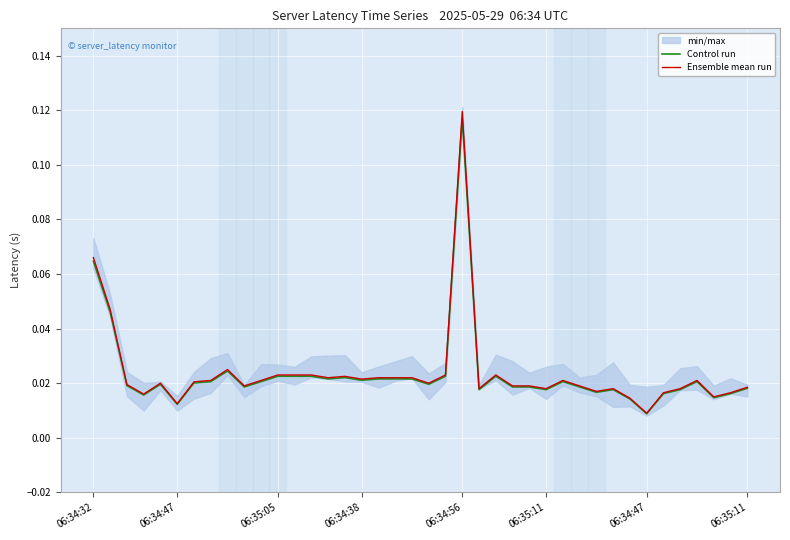

Reading right to left, transcribe all the data shown in this chart.

Control run: 0.0	0.0	0.0	0.0	0.0	0.0	0.0	0.0	0.0	0.0	0.0	0.0	0.0	0.0	0.0	0.0	0.0	0.1	0.0	0.0	0.0	0.0	0.0	0.0	0.0	0.0	0.0	0.0	0.0	0.0	0.0	0.0	0.0	0.0	0.0	0.0	0.0	0.0	0.0	0.1
Ensemble mean run: 0.0	0.0	0.0	0.0	0.0	0.0	0.0	0.0	0.0	0.0	0.0	0.0	0.0	0.0	0.0	0.0	0.0	0.1	0.0	0.0	0.0	0.0	0.0	0.0	0.0	0.0	0.0	0.0	0.0	0.0	0.0	0.0	0.0	0.0	0.0	0.0	0.0	0.0	0.0	0.1